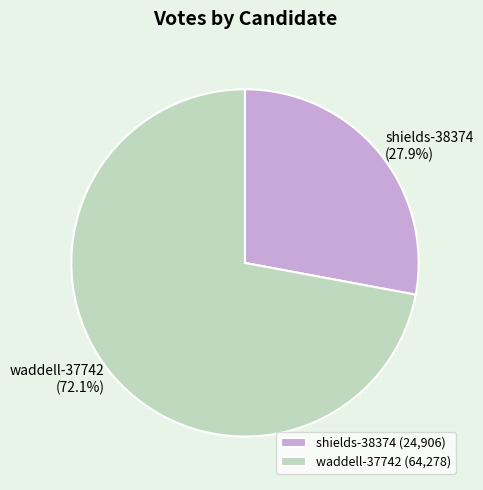

True or false: shields-38374 accounts for 22% of the total.

False